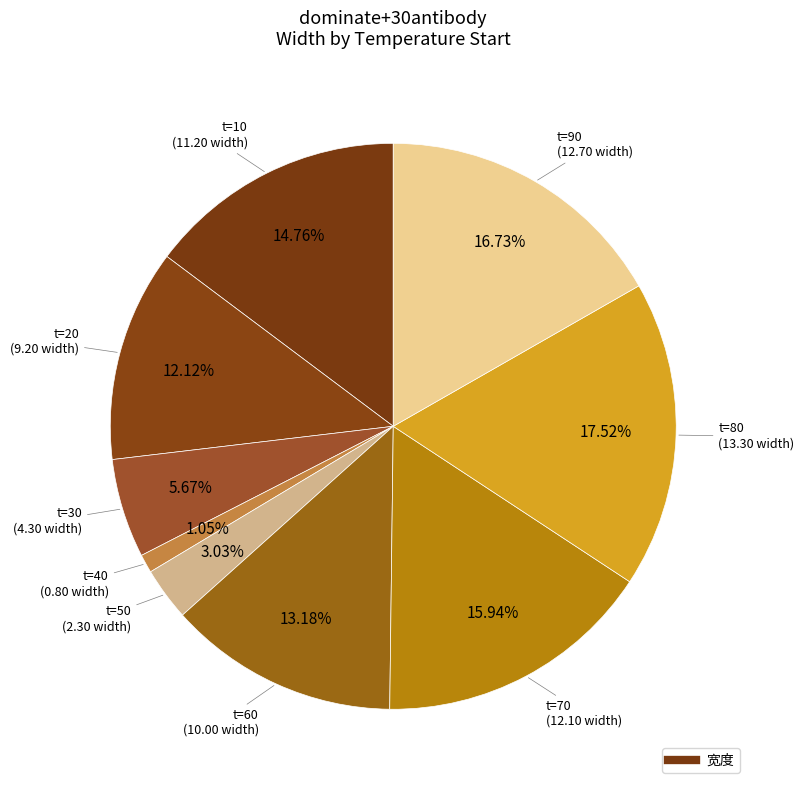

What is the smallest slice in the pie chart?

tempstart=40